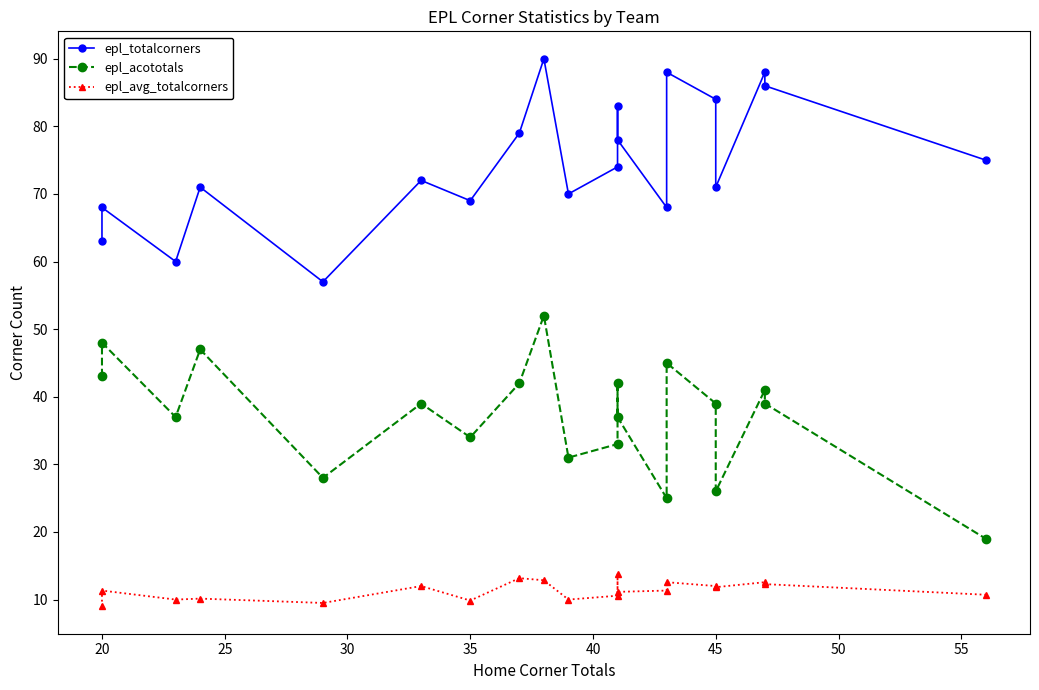

How many data points does each series have?

20